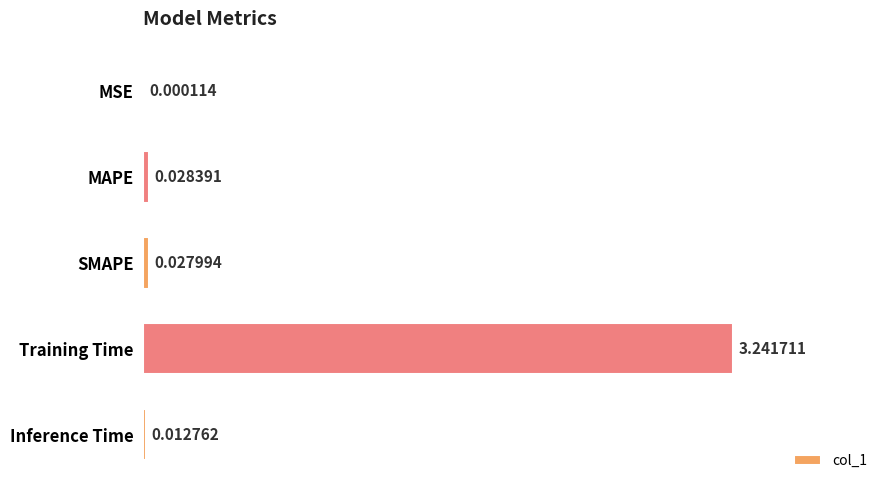

Between Training Time and MSE, which is larger?

Training Time